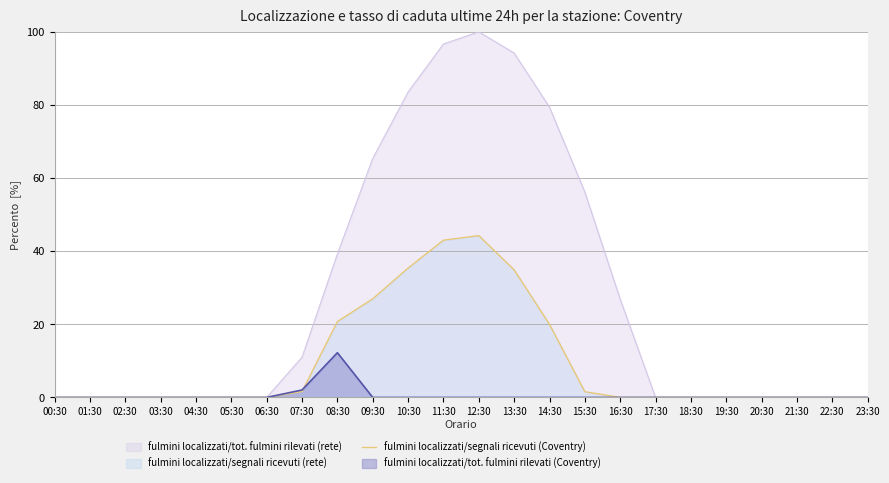

How many lines are shown in the chart?

3